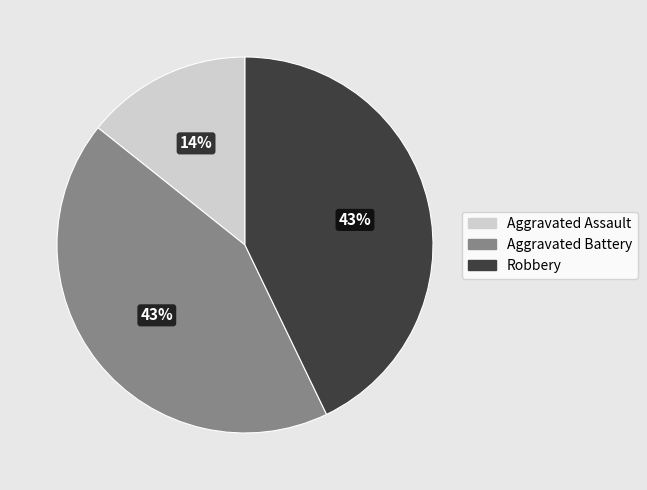

Which category has the smallest portion of the pie?

Aggravated Assault